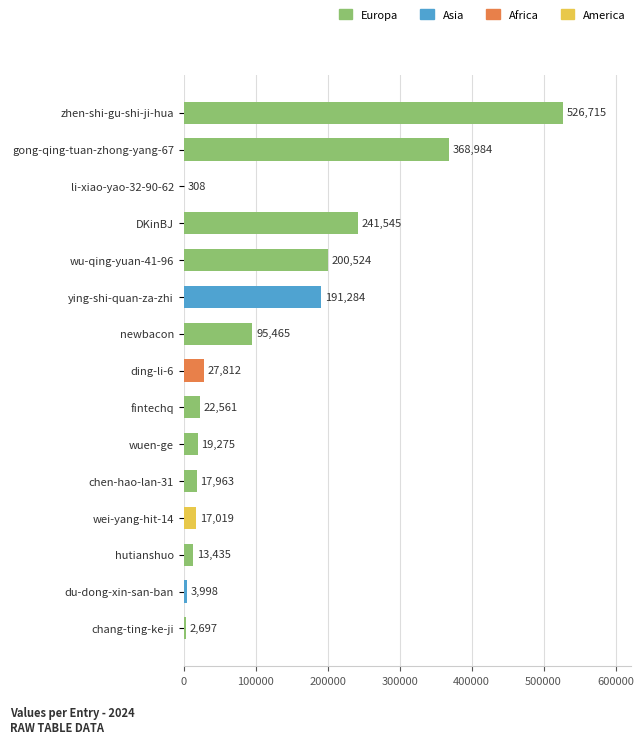

Which category has the highest value across all series?

zhen-shi-gu-shi-ji-hua